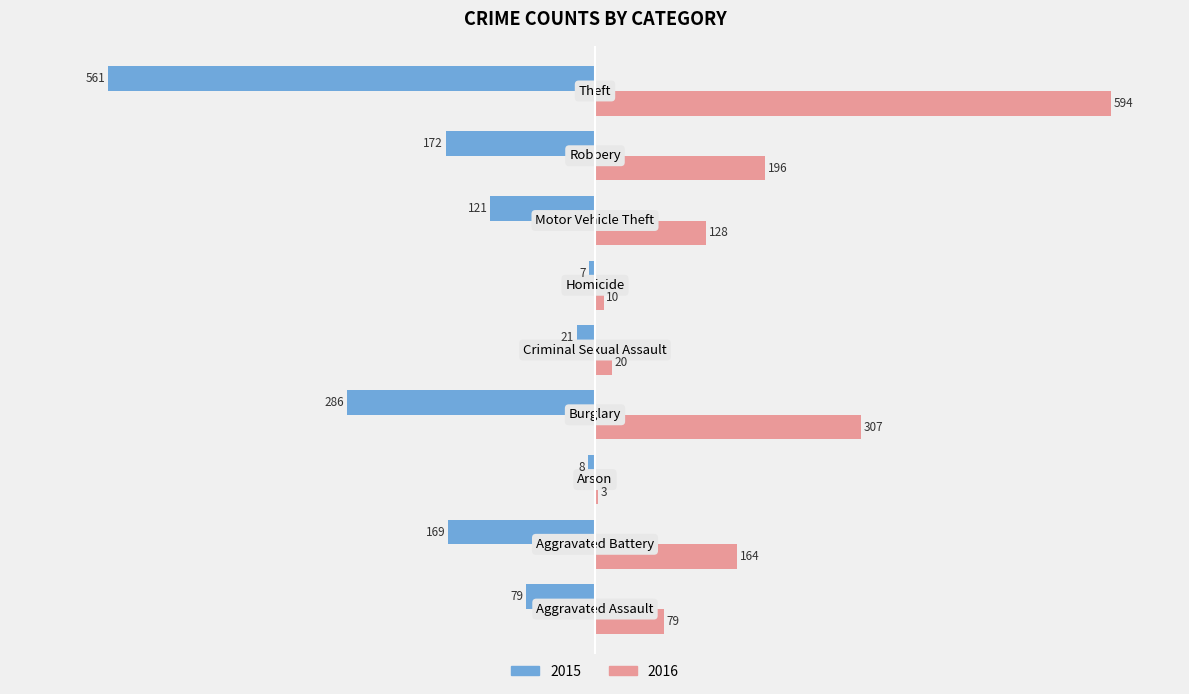

Which series has the widest spread of values?

2016